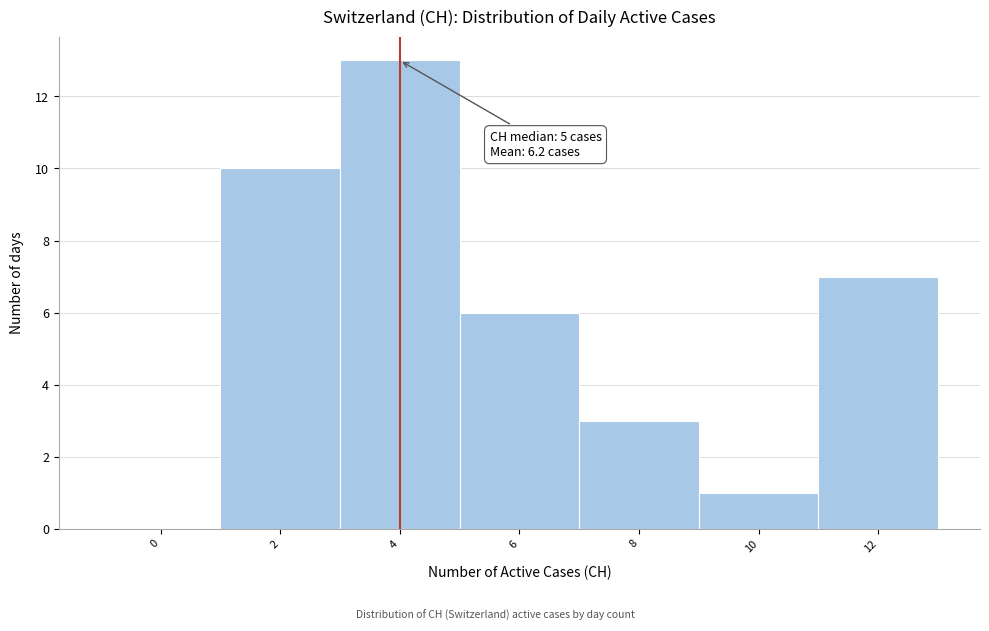

Reading left to right, extract all data points from this chart.

0=0	2=10	4=13	6=6	8=3	10=1	12=7